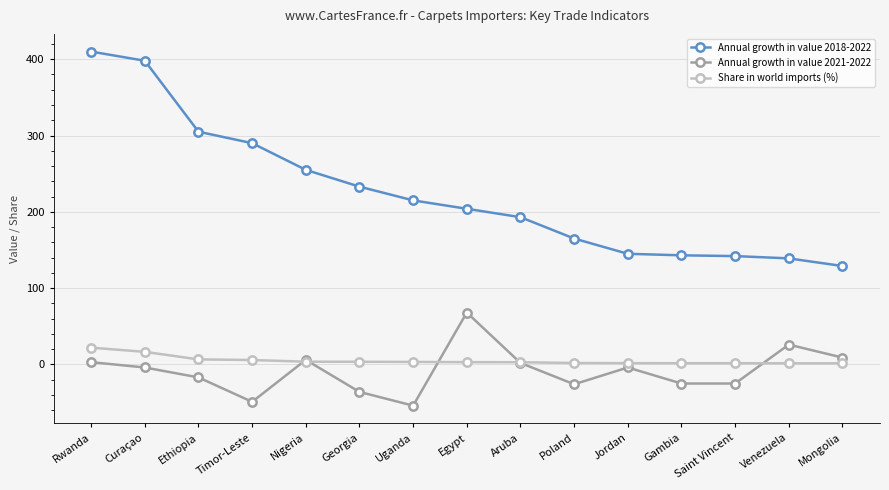

Does the chart display data point markers on the line(s)?

Yes